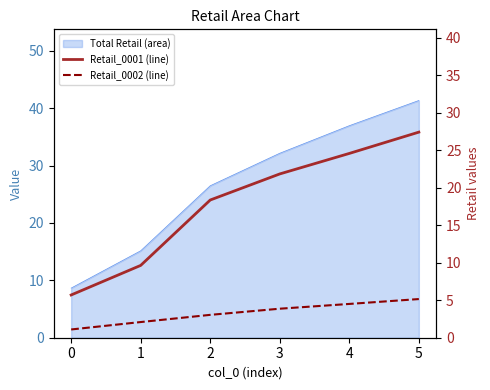

True or false: Retail_0002 and Retail_0001 (line) intersect in this chart.

False